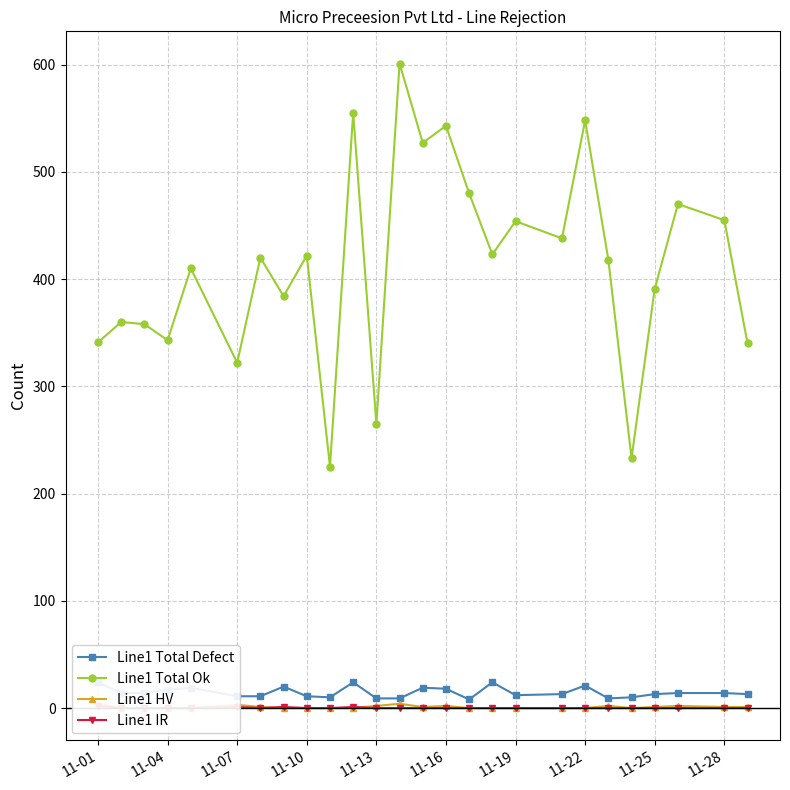

True or false: Line1 Total Ok has more than 0 interior local peaks.

True